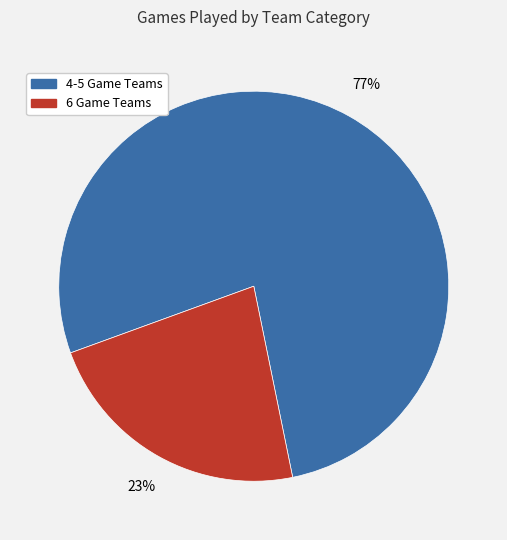

To the nearest percent, what is the average slice percentage?

50%